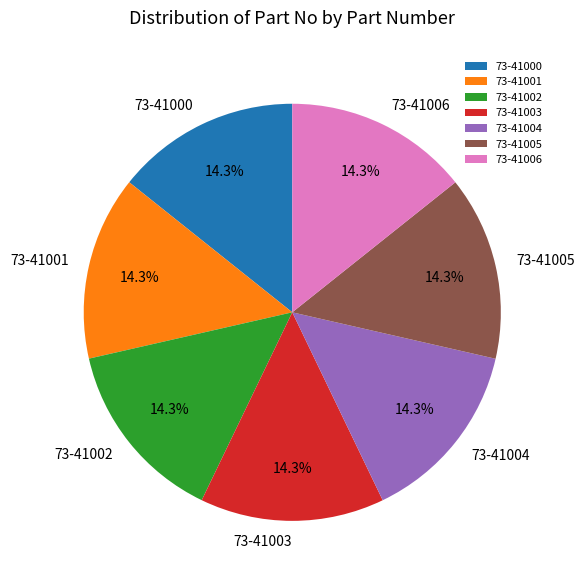

Combined, do 73-41004 and 73-41002 account for over 50%?

No